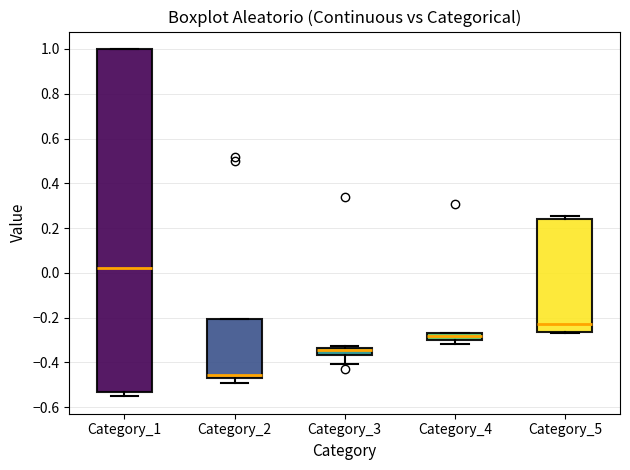

Reading left to right, read every box against the y-axis: the position of its median line, the range the box covers, and the ends of its whiskers. The values are not printed on the chart, so give them approximately, as read against the axis.

Category_1: median 0.02, box -0.52 to 1.00, whiskers -0.56 to 1.00
Category_2: median -0.46, box -0.48 to -0.20, whiskers -0.50 to -0.20
Category_3: median -0.34 (inside the box), box -0.36 to -0.34, whiskers -0.40 to -0.32
Category_4: median -0.28, box -0.30 to -0.26, whiskers -0.32 to -0.26
Category_5: median -0.22, box -0.26 to 0.24, whiskers -0.26 to 0.26